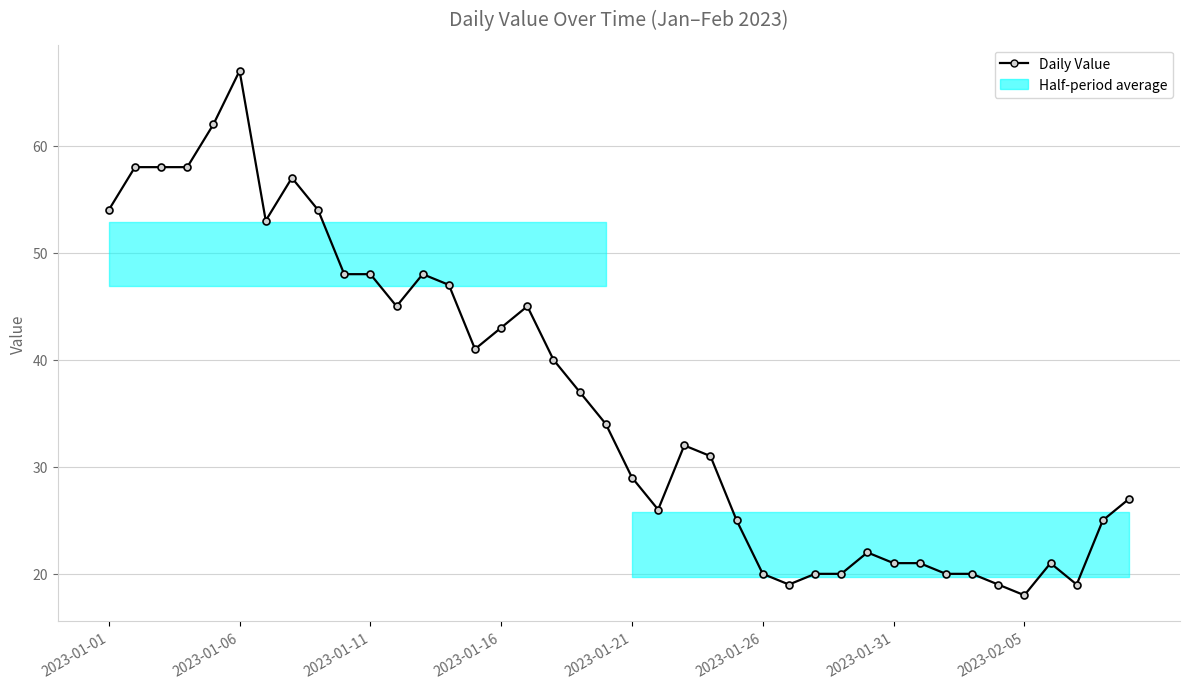

At which label does the data first exceed 34?

2023-01-01